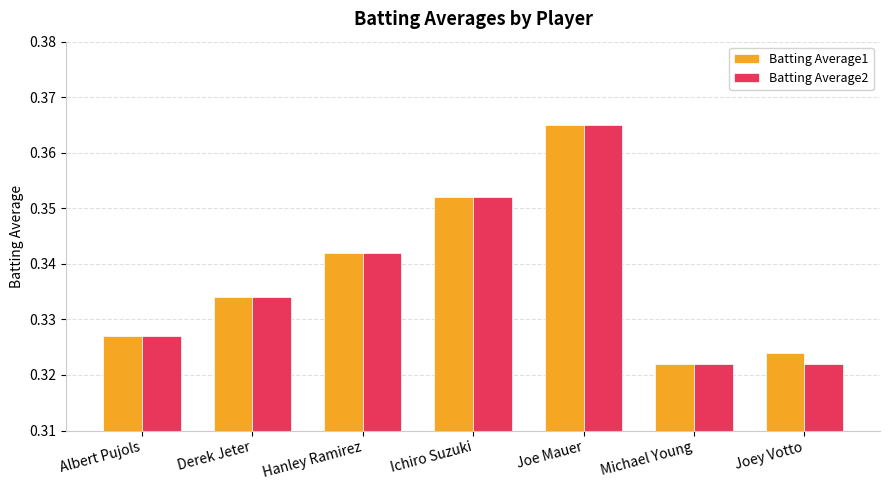

What position from the right is Joe Mauer?

3